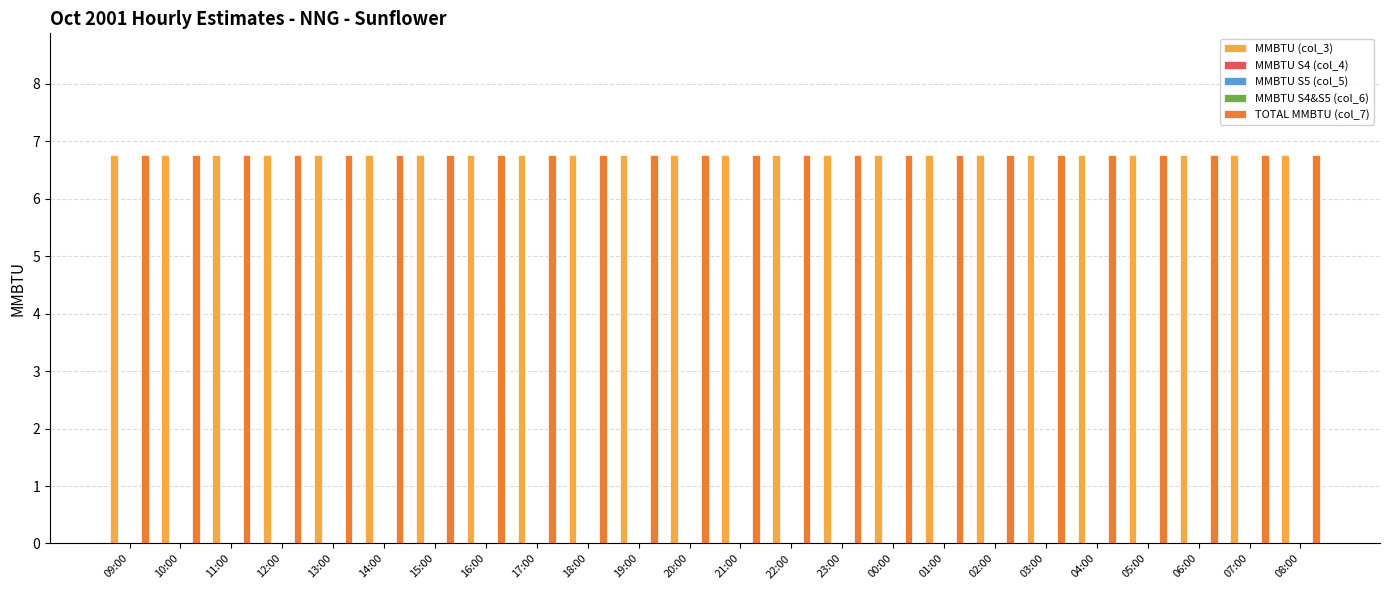

What is the label of the 20th bar from the left?

04:00